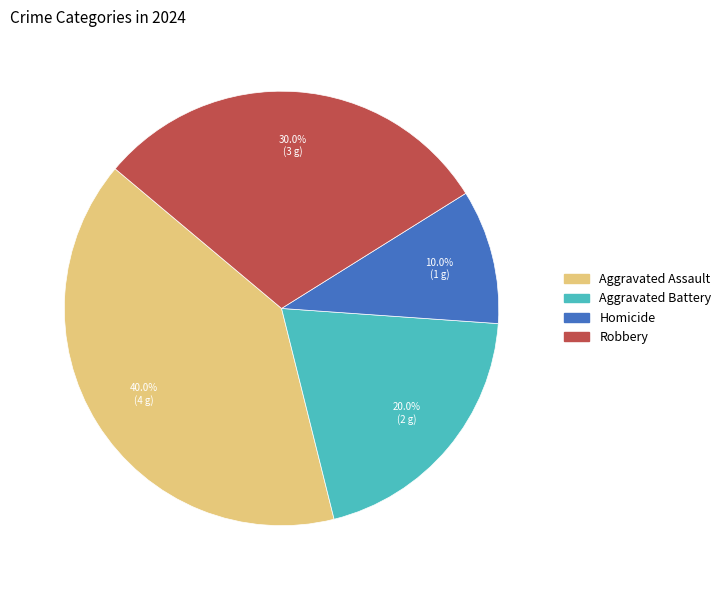

Count the number of slices in the pie.

4